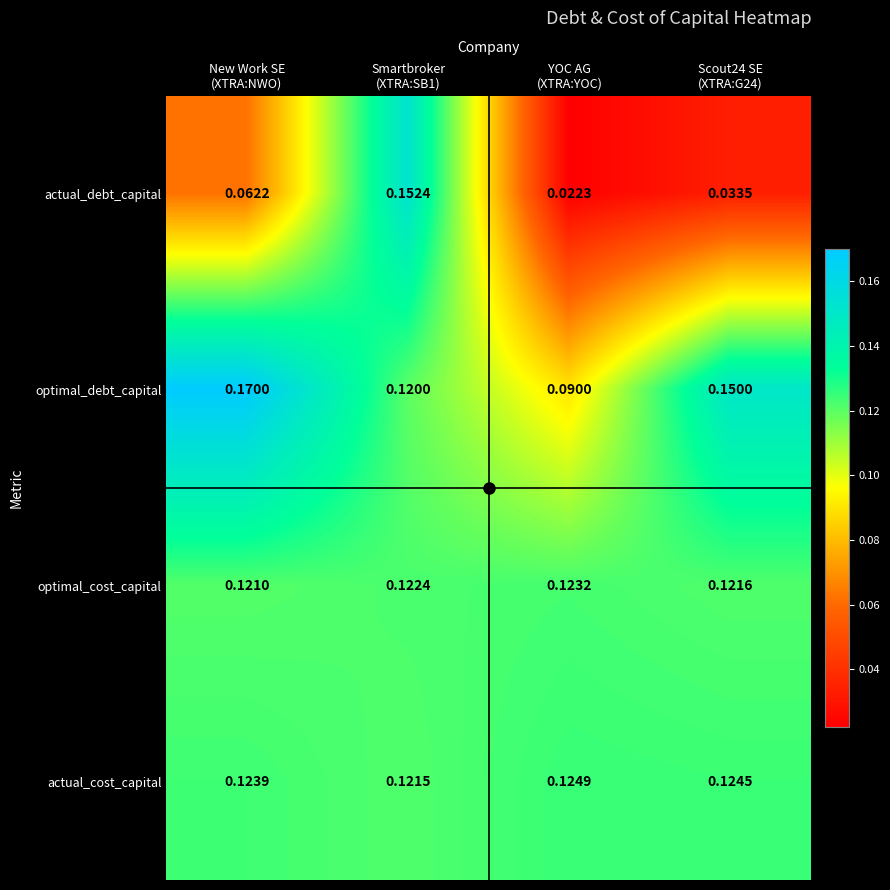

Which series has the largest range (max minus min)?

actual_debt_capital